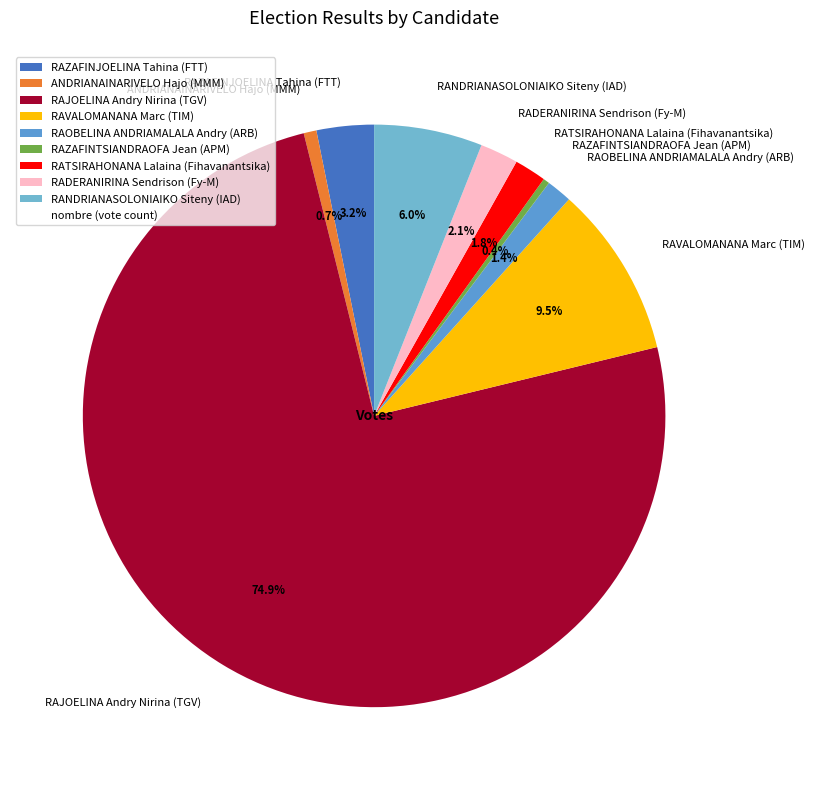

Which has a higher value, RAOBELINA ANDRIAMALALA Andry (ARB) or RAZAFINTSIANDRAOFA Jean (APM)?

RAOBELINA ANDRIAMALALA Andry (ARB)